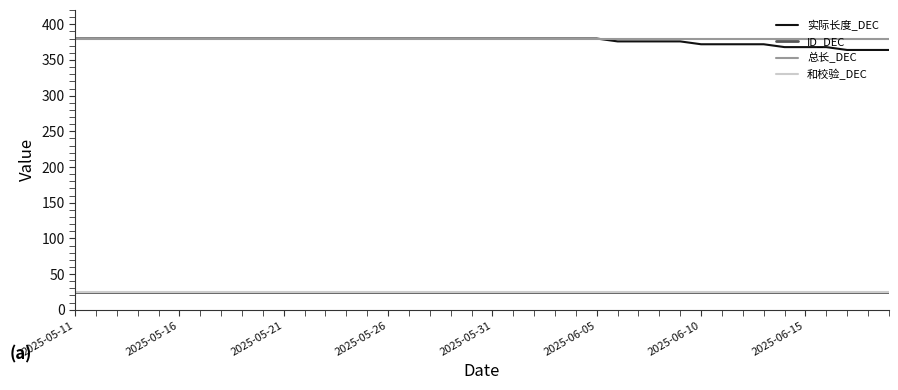

At which label does 总长_DEC reach its peak?

2025-05-11